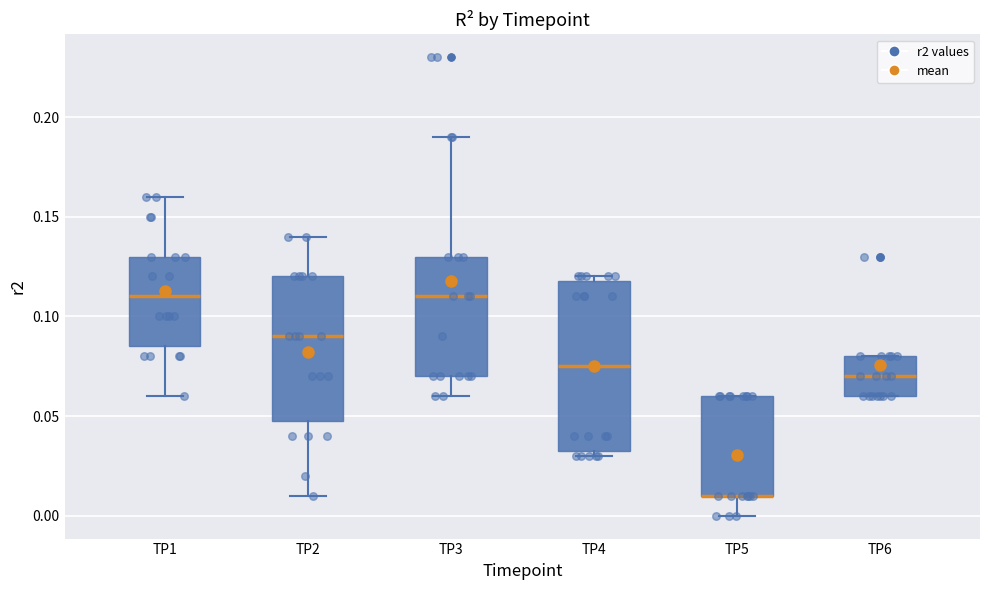

Reading left to right, transcribe this box plot: for each box, give where its median line is, the range the box spans, and where its two whiskers end, as read against the y-axis. The values are not printed on the chart, so give them approximately, as read against the axis.

TP1: median 0.110, box 0.085 to 0.130, whiskers 0.060 to 0.160
TP2: median 0.090, box 0.050 to 0.120, whiskers 0.010 to 0.140
TP3: median 0.110, box 0.070 to 0.130, whiskers 0.060 to 0.190
TP4: median 0.075, box 0.035 to 0.120, whiskers 0.030 to 0.120 (just above the box's upper edge)
TP5: median 0.010 (drawn on the box's lower edge), box 0.010 to 0.060, whiskers 0.000 to 0.060
TP6: median 0.070, box 0.060 to 0.080, whiskers 0.060 to 0.080